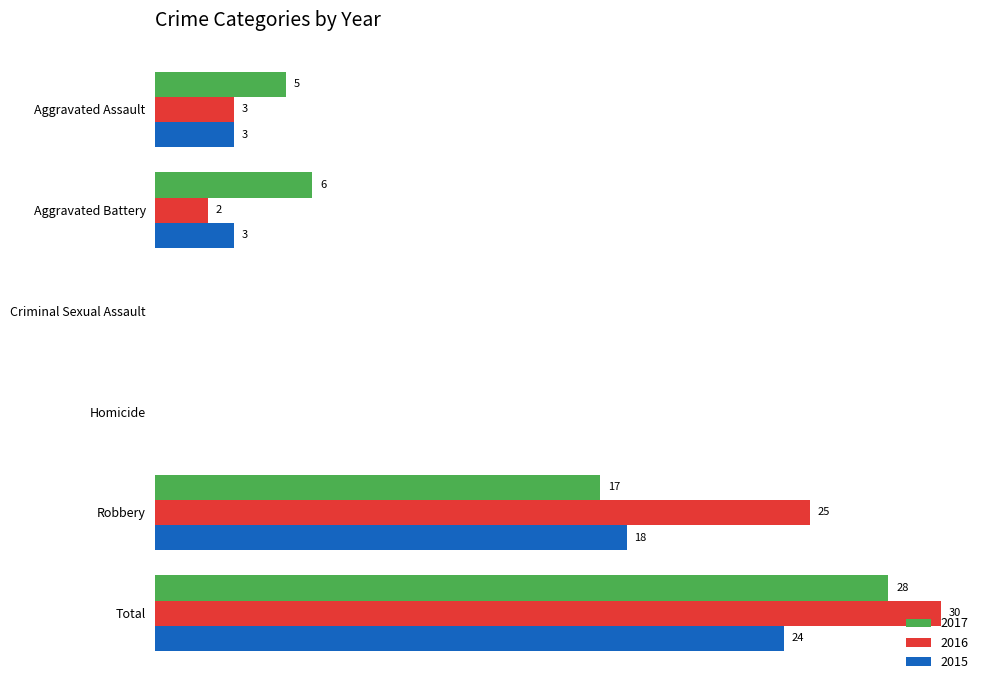

At which label is 2016 closest to 15?

Robbery